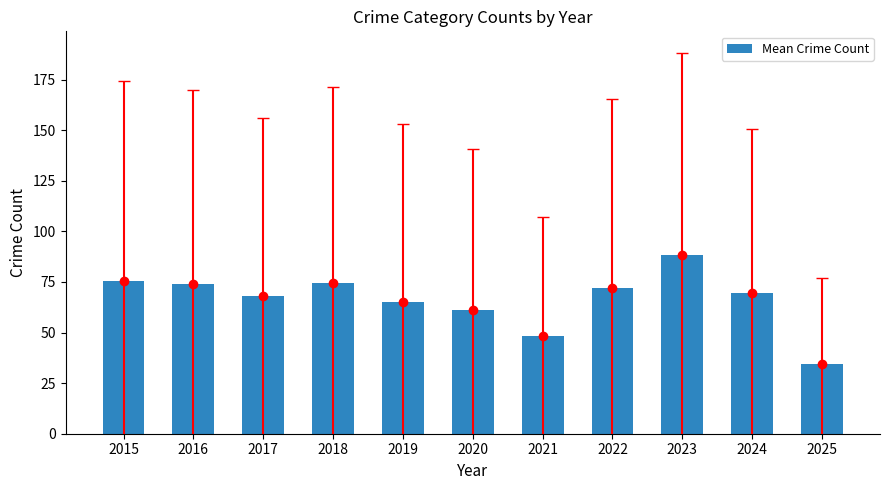

What is the average value?

66.4